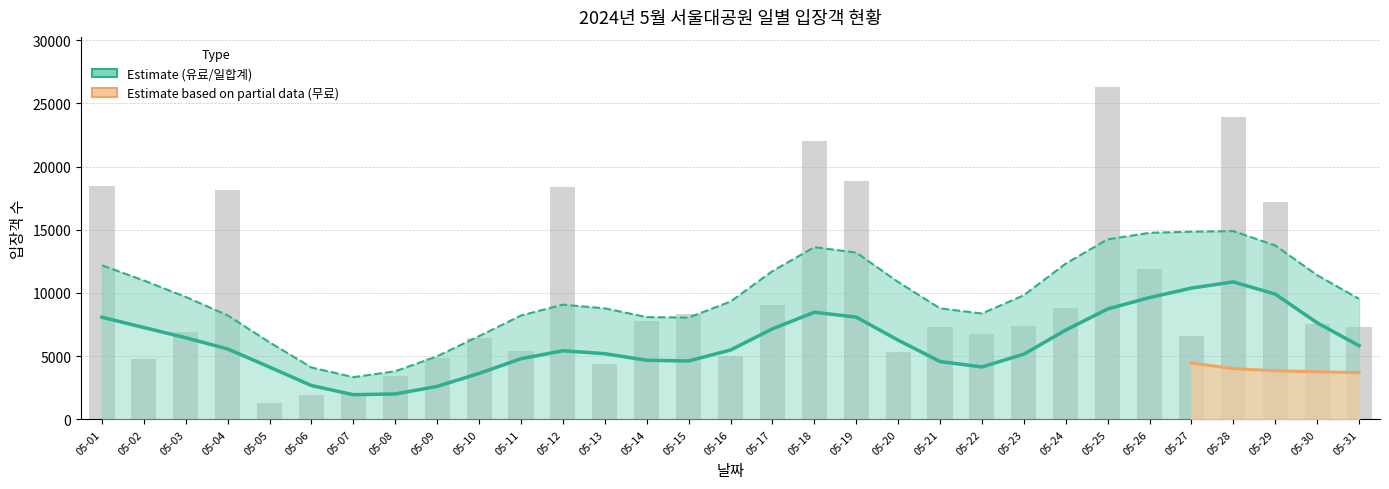

Between 05-10 and 05-21, which series saw the biggest shift?

일합계